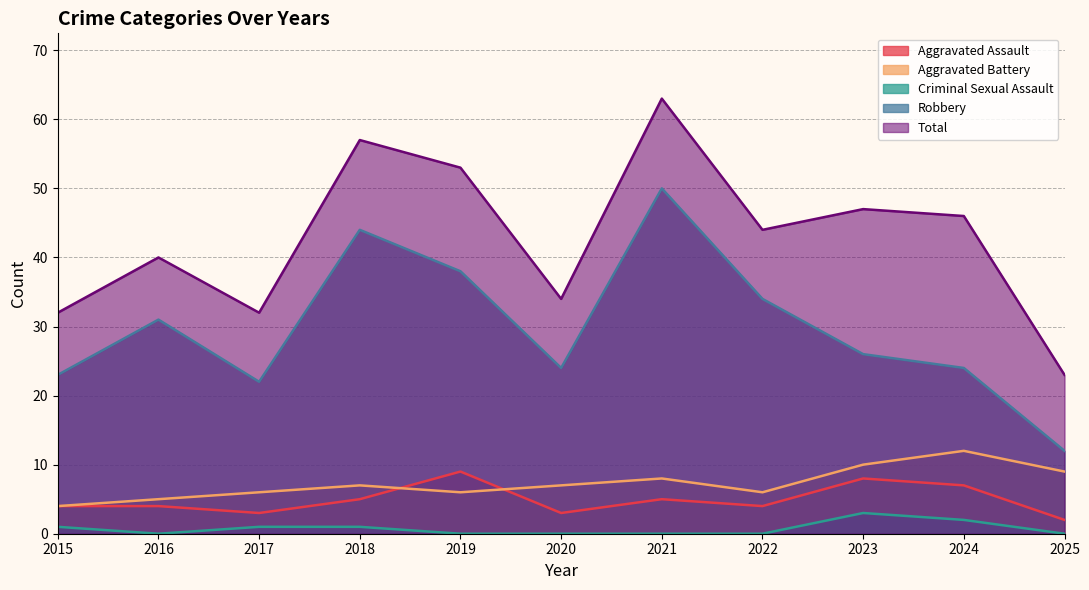

The value of Robbery at 2019 is 38. True or false?

True